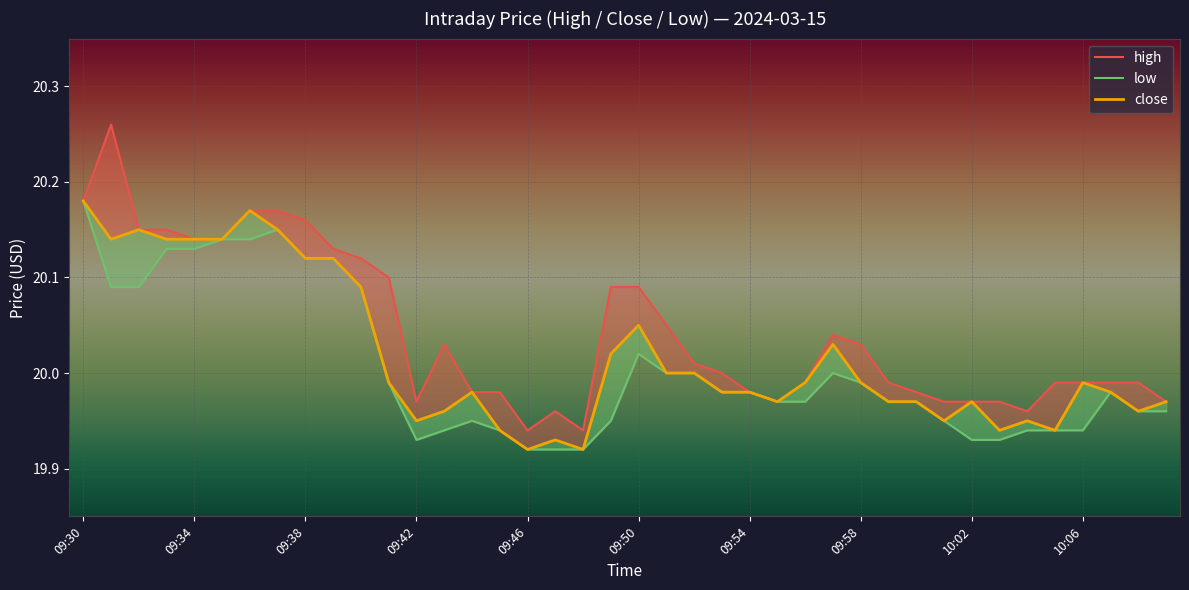

Read the close value at 23.

20.0